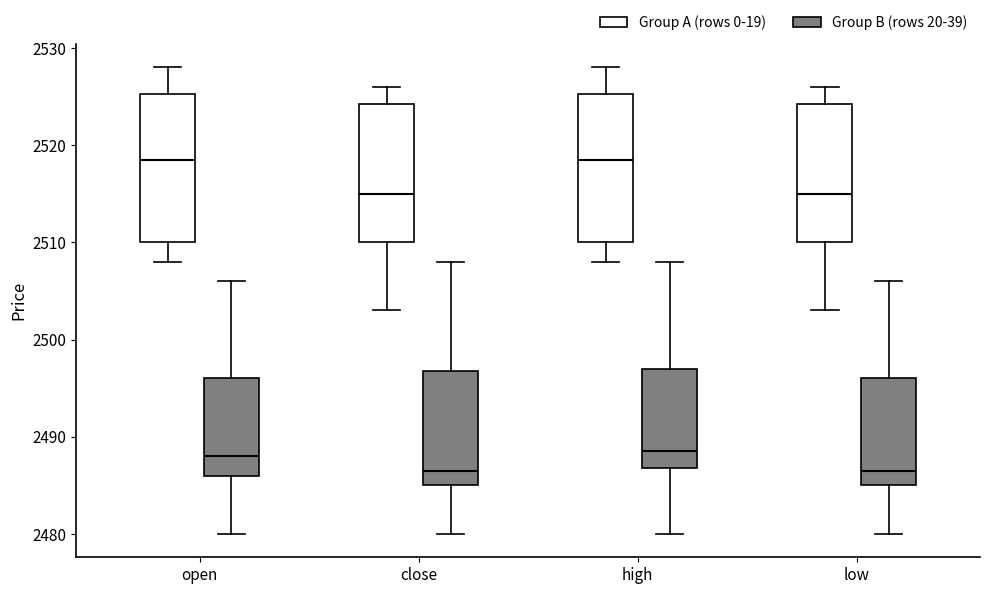

Where does the upper whisker of the box for high (Group A (rows 0-19)) end on the y-axis? The values are not printed on the chart, so give them approximately, as read against the axis.

2528